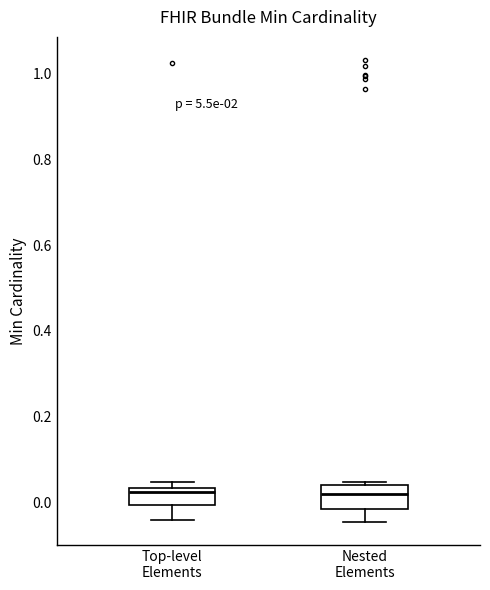

Reading left to right, transcribe this box plot: for each box, give where its median line is, the range the box spans, and where its two whiskers end, as read against the y-axis. The values are not printed on the chart, so give them approximately, as read against the axis.

Top-level Elements: median 0.02, box 0.00 to 0.04, whiskers -0.04 to 0.04 (just above the box's upper edge)
Nested Elements: median 0.02, box -0.02 to 0.04, whiskers -0.04 to 0.04 (just above the box's upper edge)